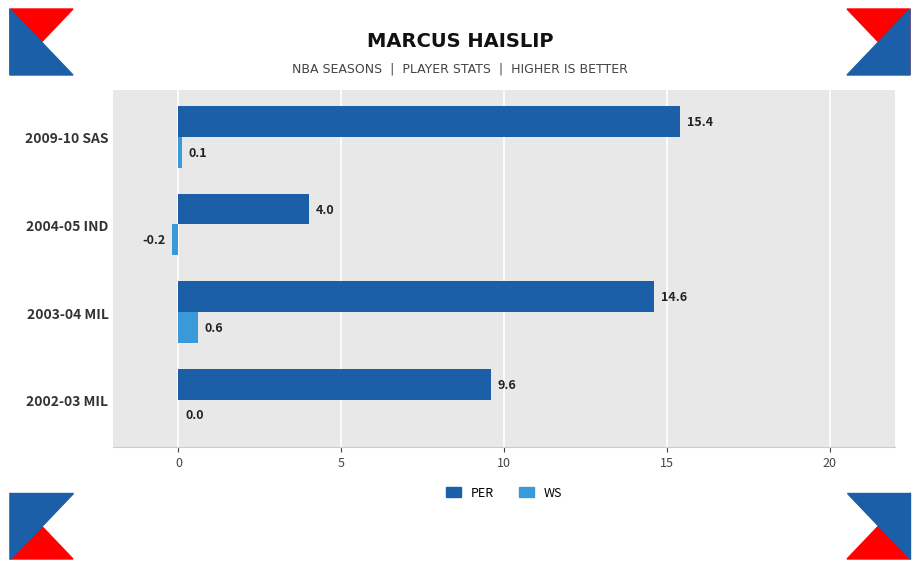

What is the highest value of the WS series?

0.6